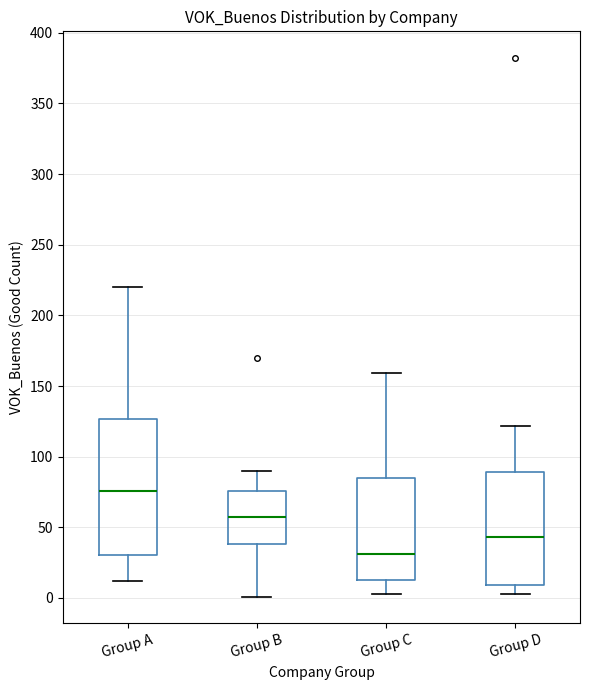

Reading left to right, transcribe this box plot: for each box, give where its median line is, the range the box spans, and where its two whiskers end, as read against the y-axis. The values are not printed on the chart, so give them approximately, as read against the axis.

Group A: median 75, box 30 to 125, whiskers 10 to 220
Group B: median 60, box 40 to 75, whiskers 0 to 90
Group C: median 30, box 15 to 85, whiskers 5 to 160
Group D: median 45, box 10 to 90, whiskers 5 to 120